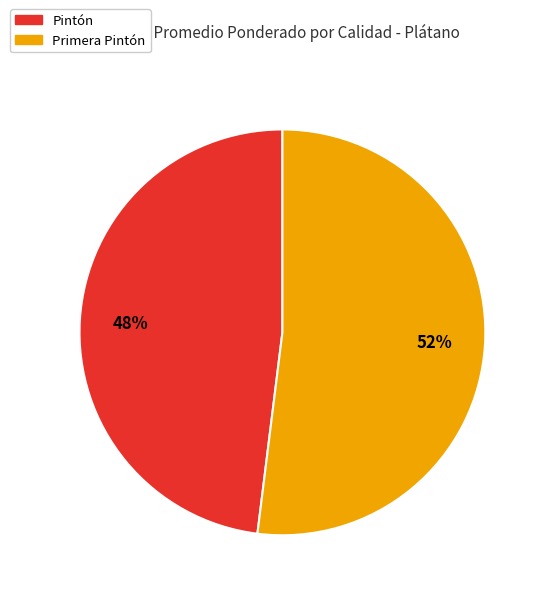

Rank the categories by value from lowest to highest.

Pintón, Primera Pintón